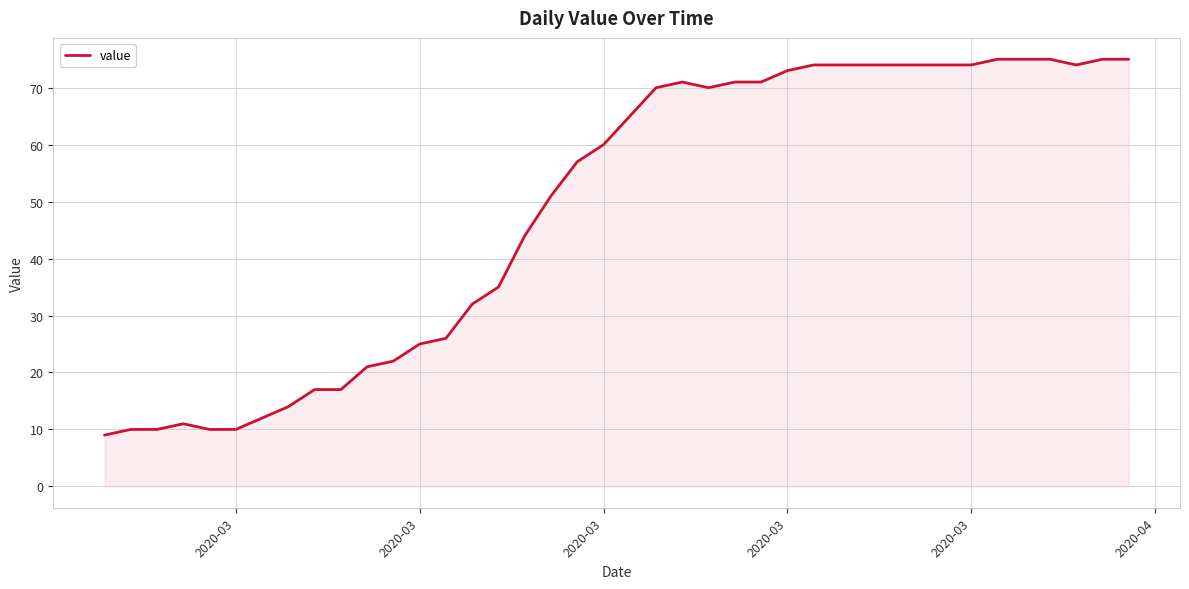

What is the minimum value shown in the chart?

9